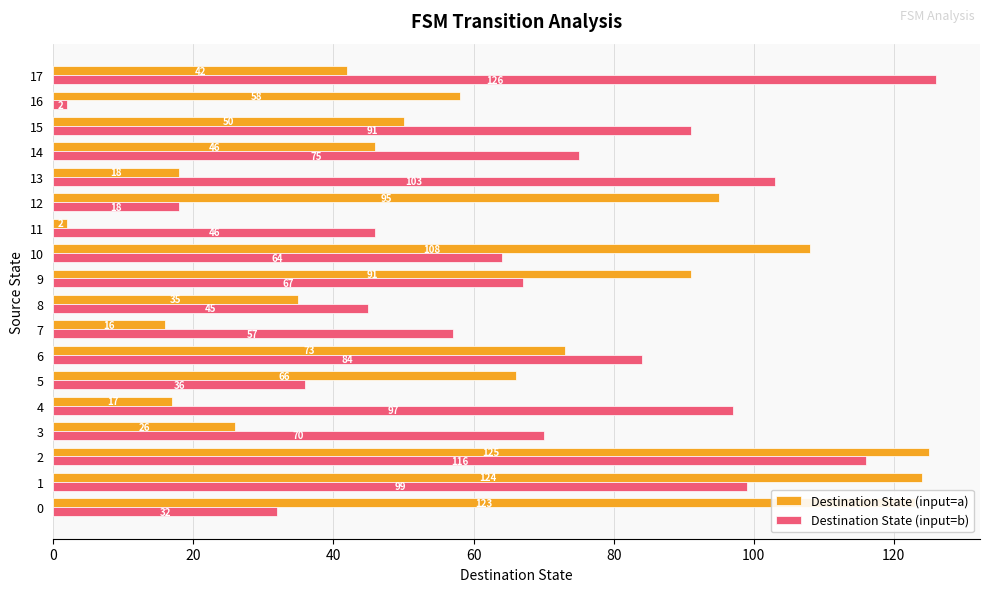

List the series in order of their peak value, lowest first.

Destination State (input=a), Destination State (input=b)